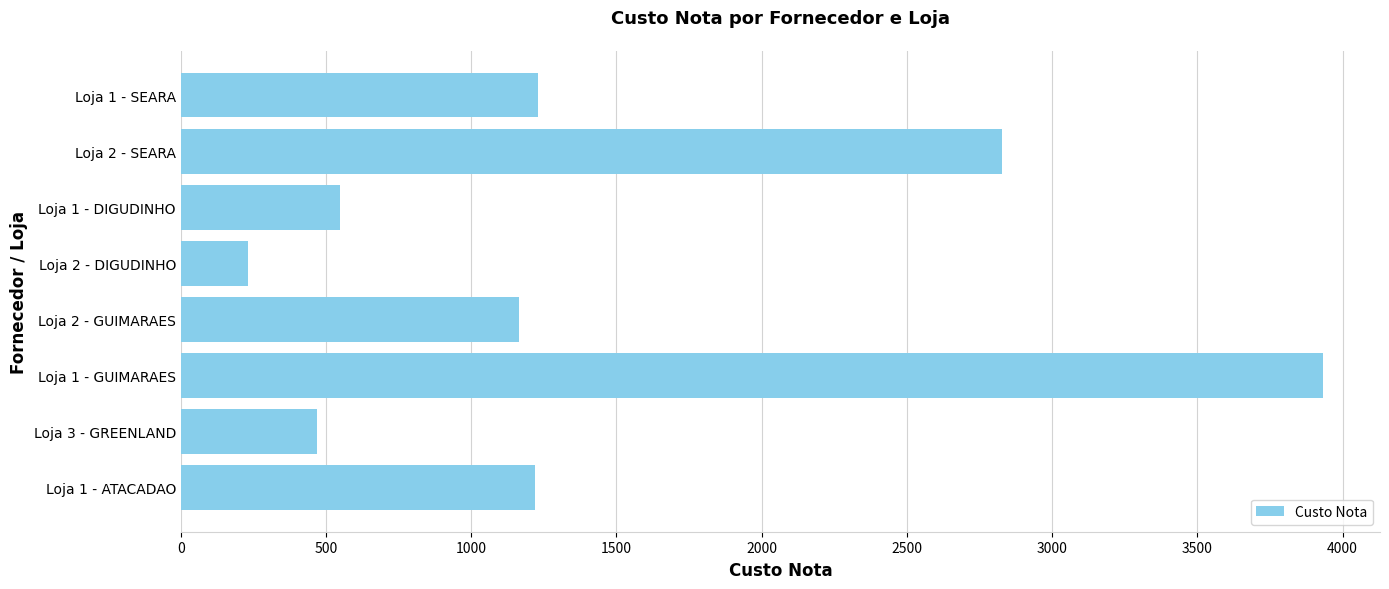

Where is the data nearest to the value 2081?

Loja 2 - SEARA